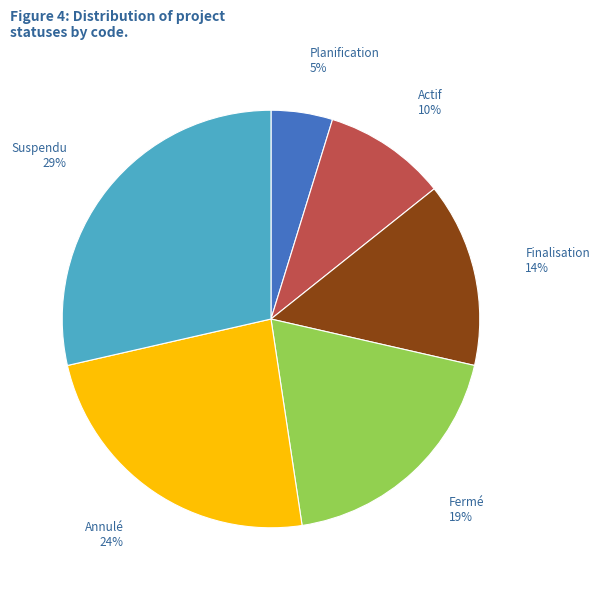

Is it true that Fermé is 19% of the pie?

True